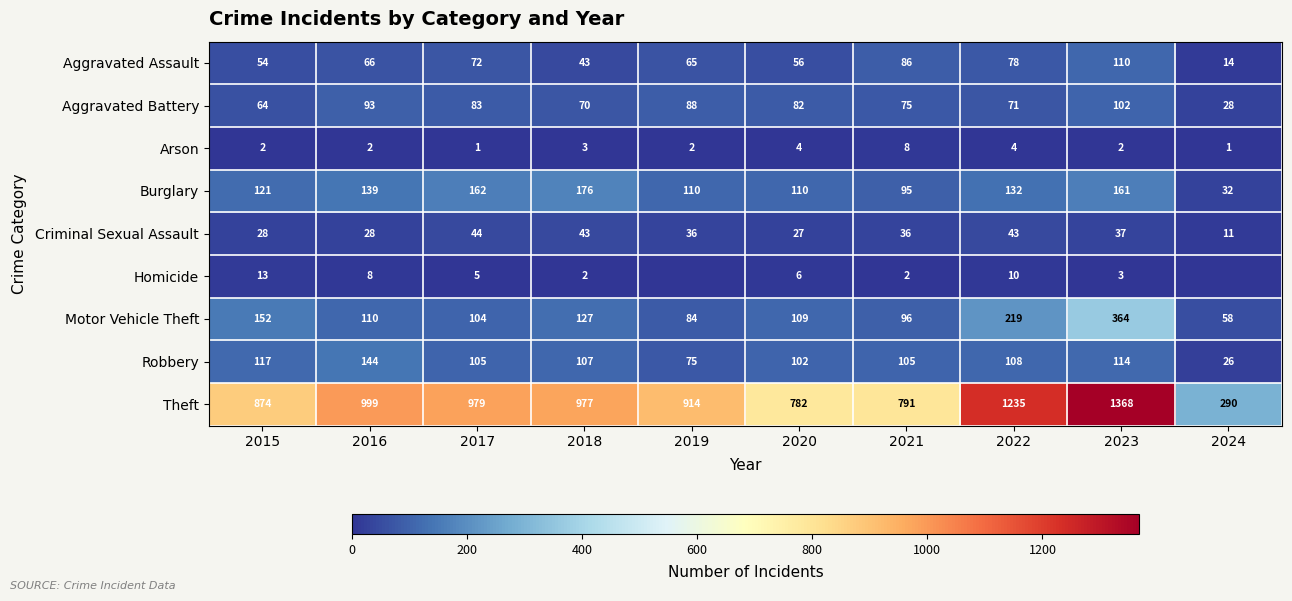

List the labels in order of Aggravated Assault value, smallest first.

2024, 2018, 2015, 2020, 2019, 2016, 2017, 2022, 2021, 2023